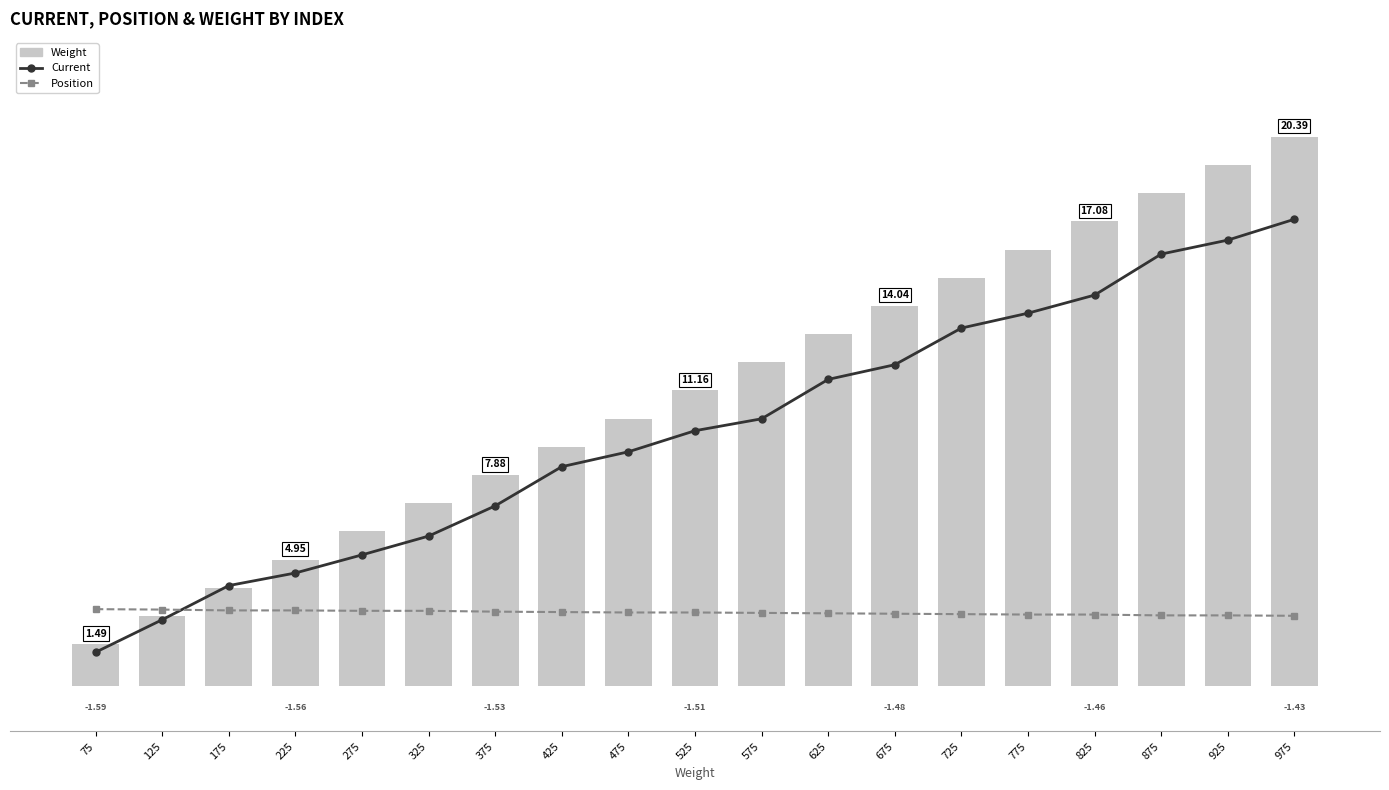

Which series changed the most between 575 and 725?

Current (line)